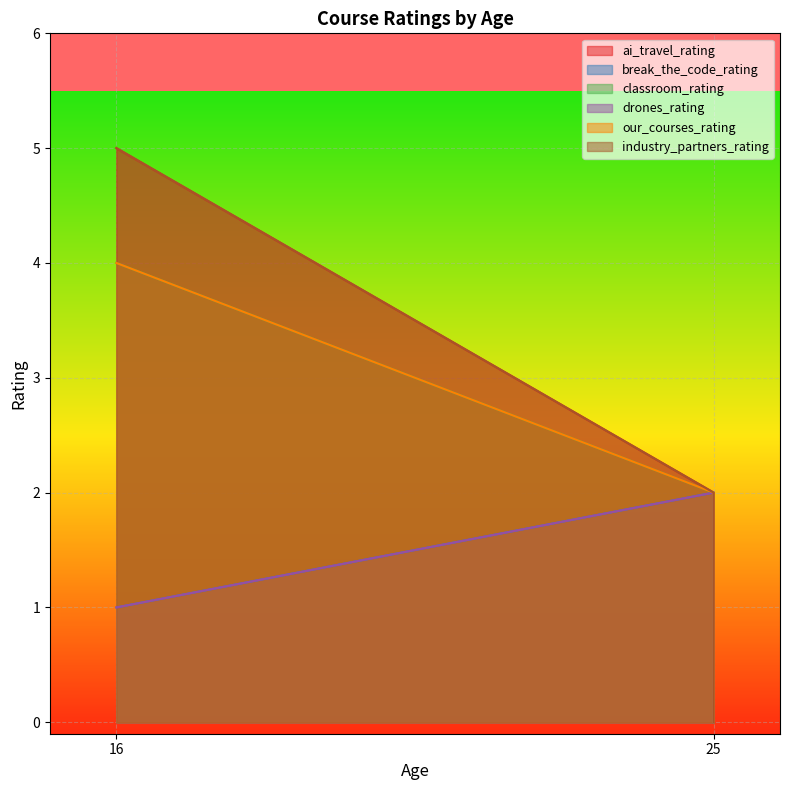

How many values in drones_rating are above zero?

2